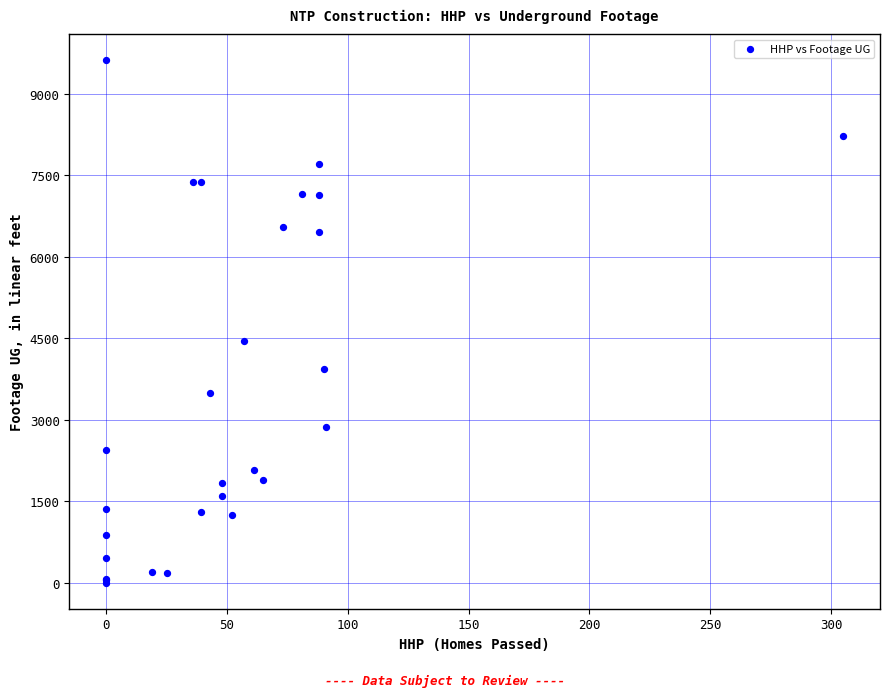

What Y value in the scatter plot is closest to 4809?

4443